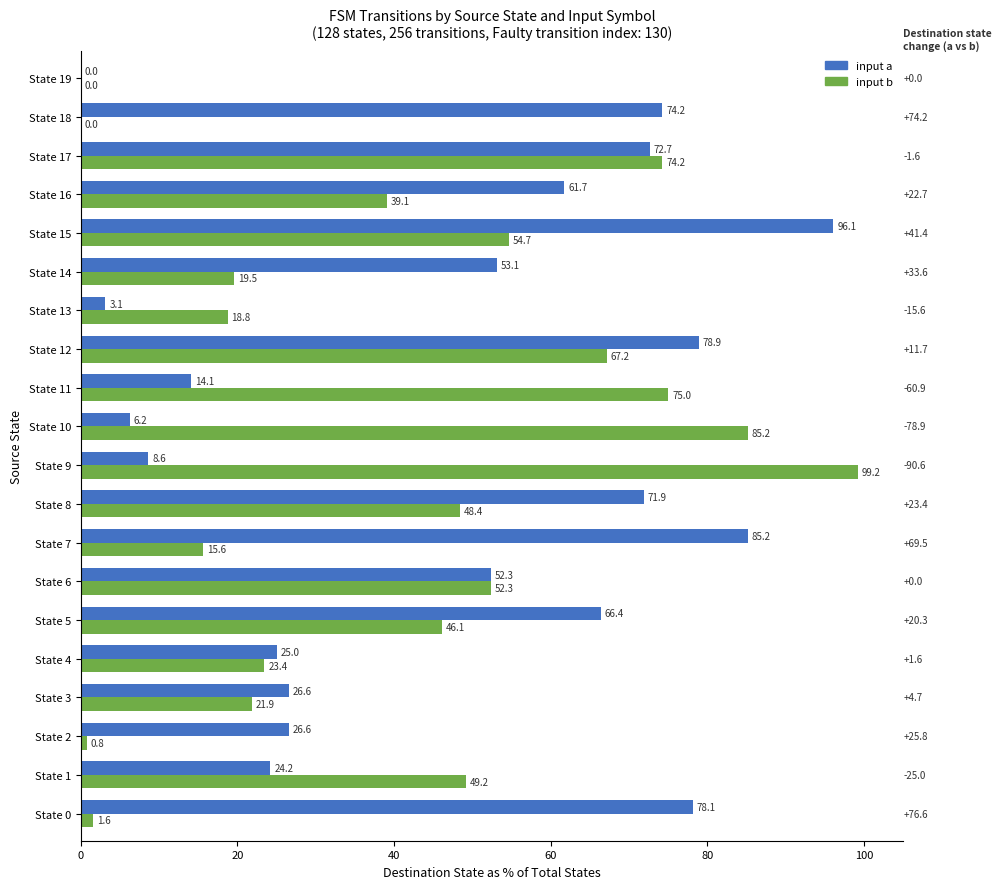

Which category has the highest value in the input b series?

State 9